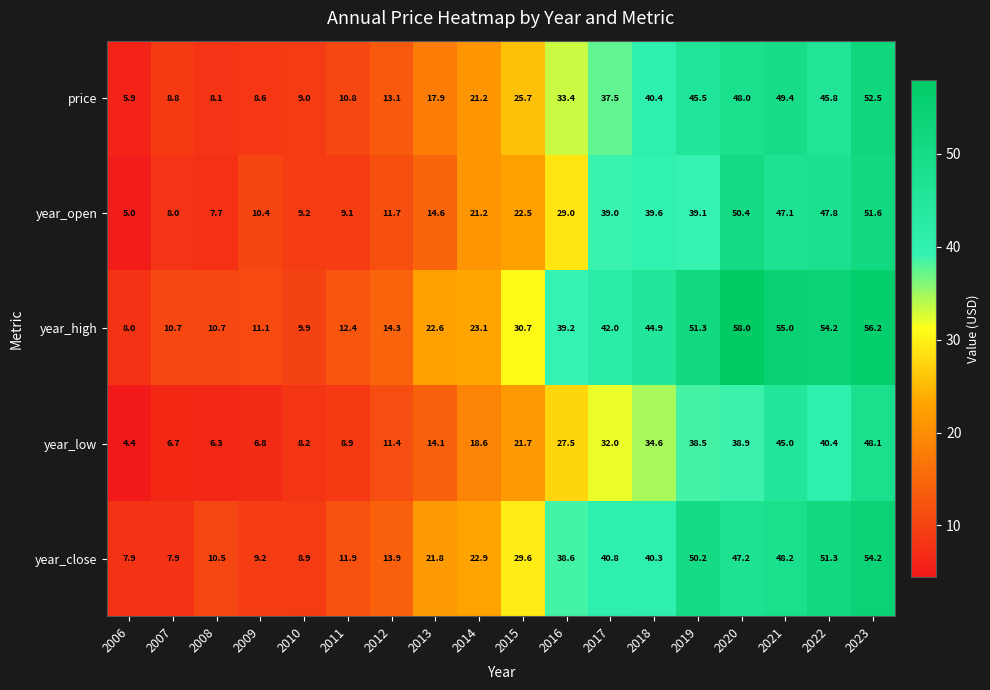

What is the maximum value for year_low?

48.1